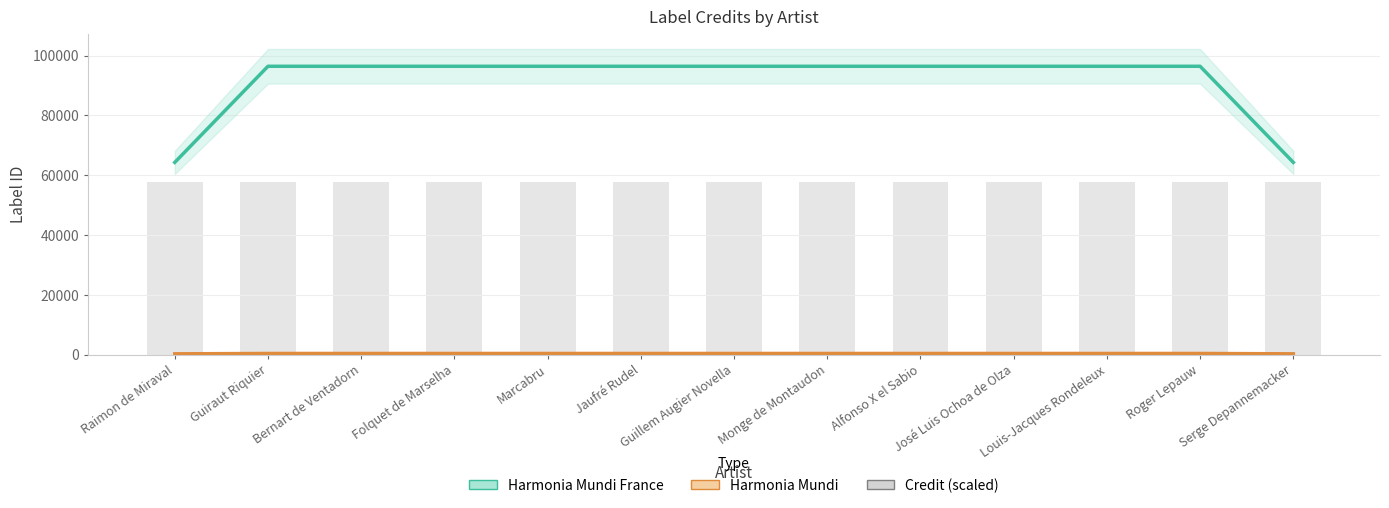

What is the difference between the second highest and second lowest values in the Harmonia Mundi France series?

32134.0